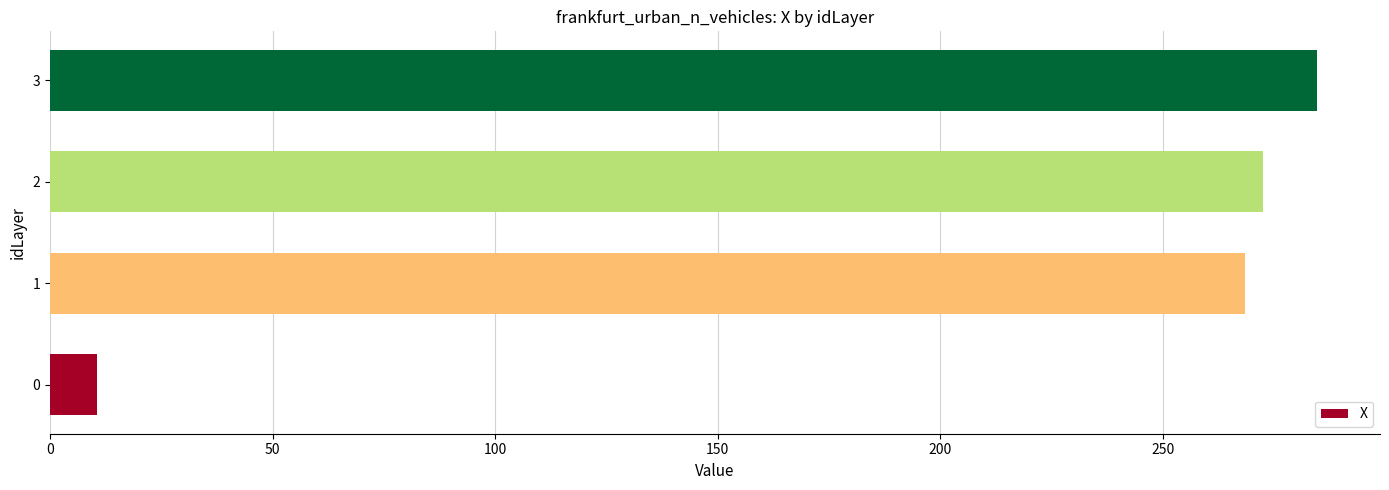

Is it true that the value at 2 is 441.4?

False